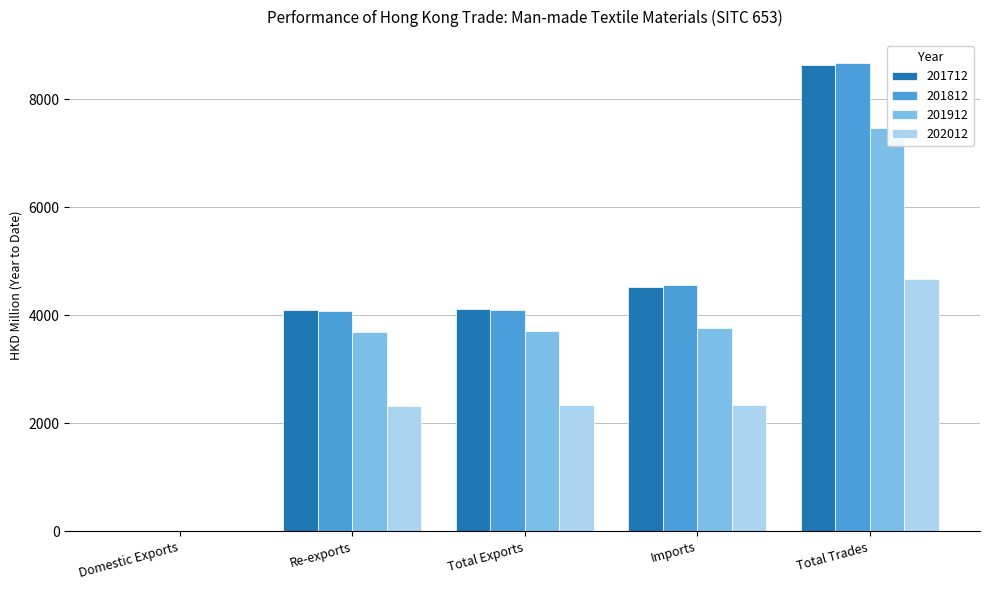

Is it true that 201912 equals 3708.3 at Total Exports?

True